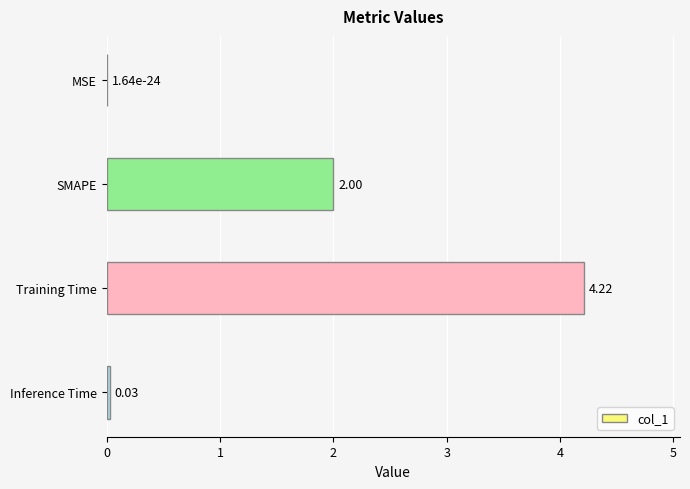

Between Inference Time and Training Time, which is larger?

Training Time